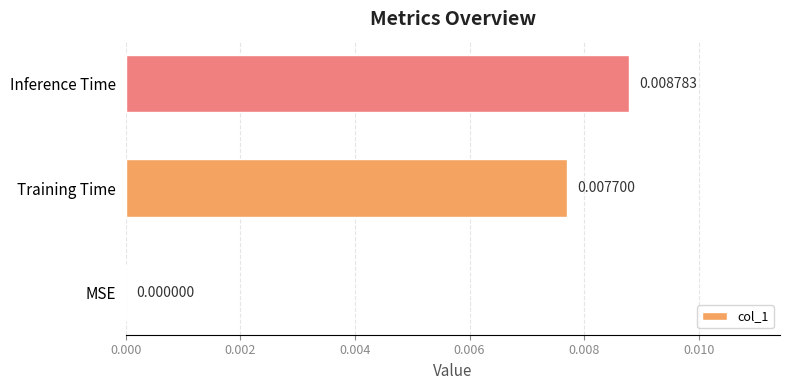

Between Inference Time and Training Time, which is larger?

Inference Time